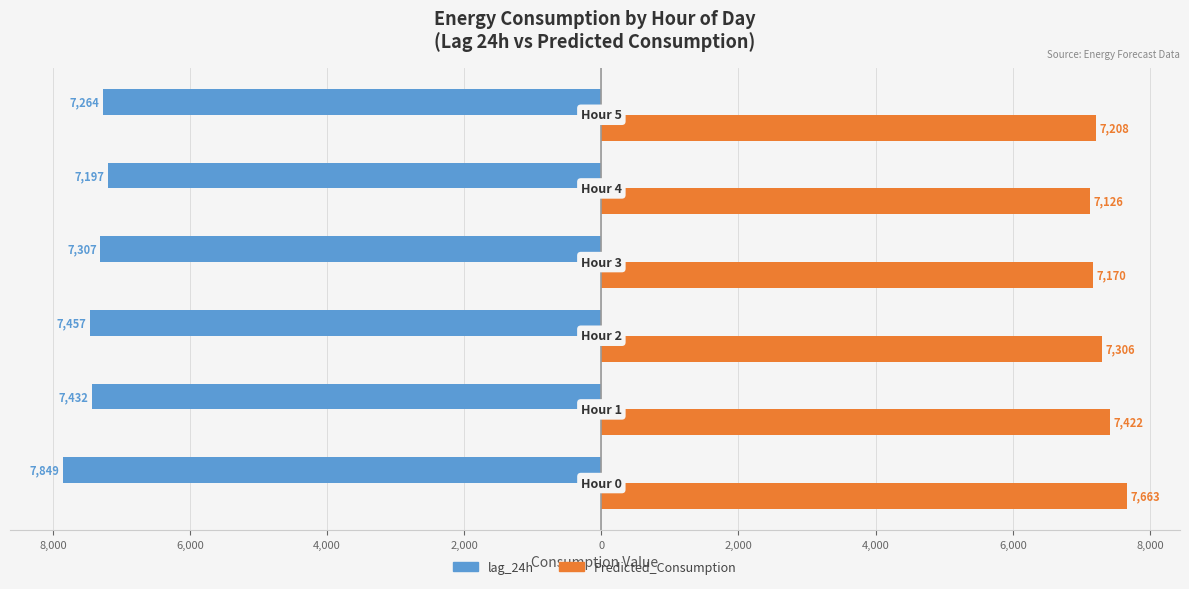

Reading left to right, list all the values displayed in this chart.

lag_24h: -7849.0	-7432.0	-7457.0	-7307.0	-7197.0	-7264.0
Predicted_Consumption: 7663.4	7421.5	7306.3	7170.5	7125.9	7208.2